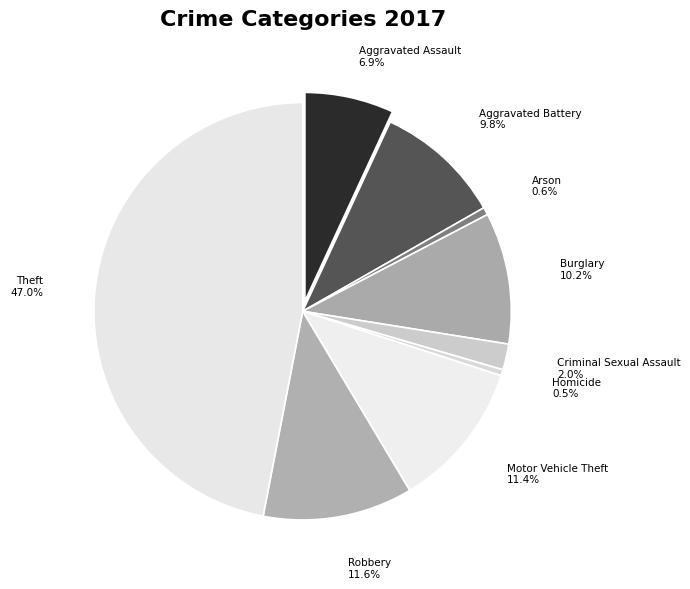

To the nearest percent, what percentage of the pie is Arson?

1%